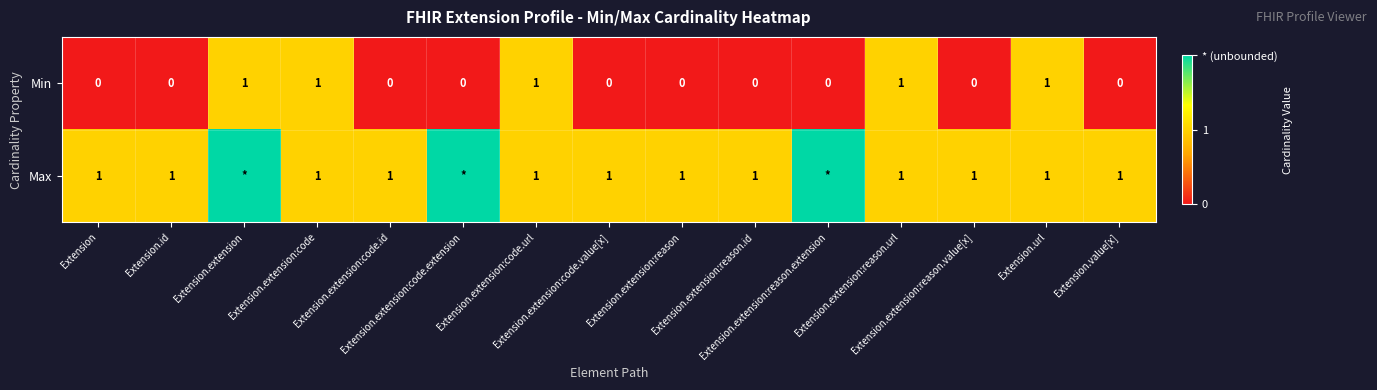

Count the number of categories in the chart.

15